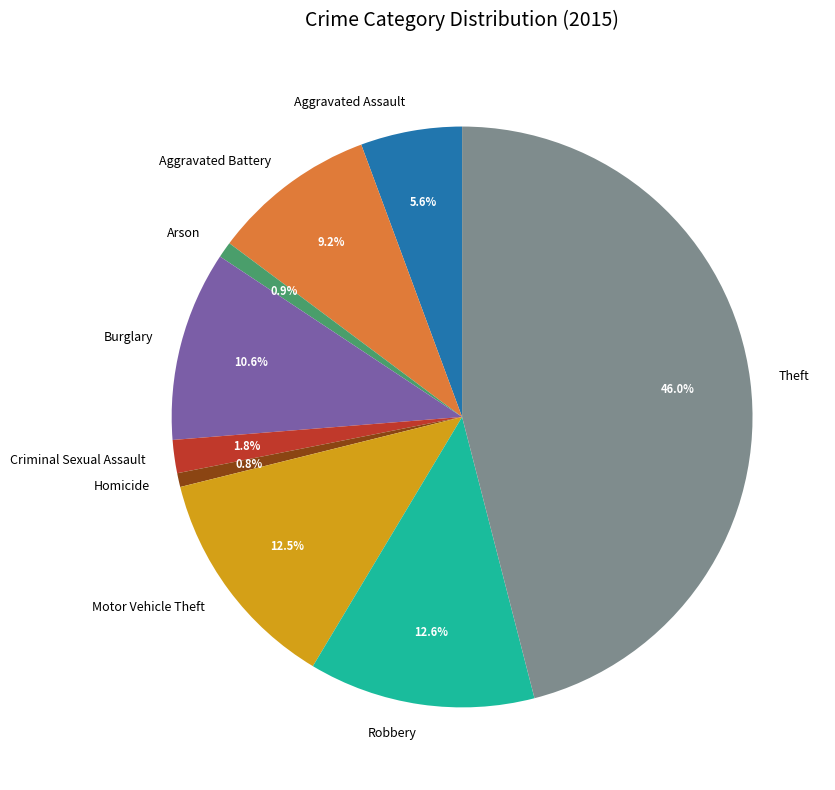

Is there a majority slice in this chart?

No